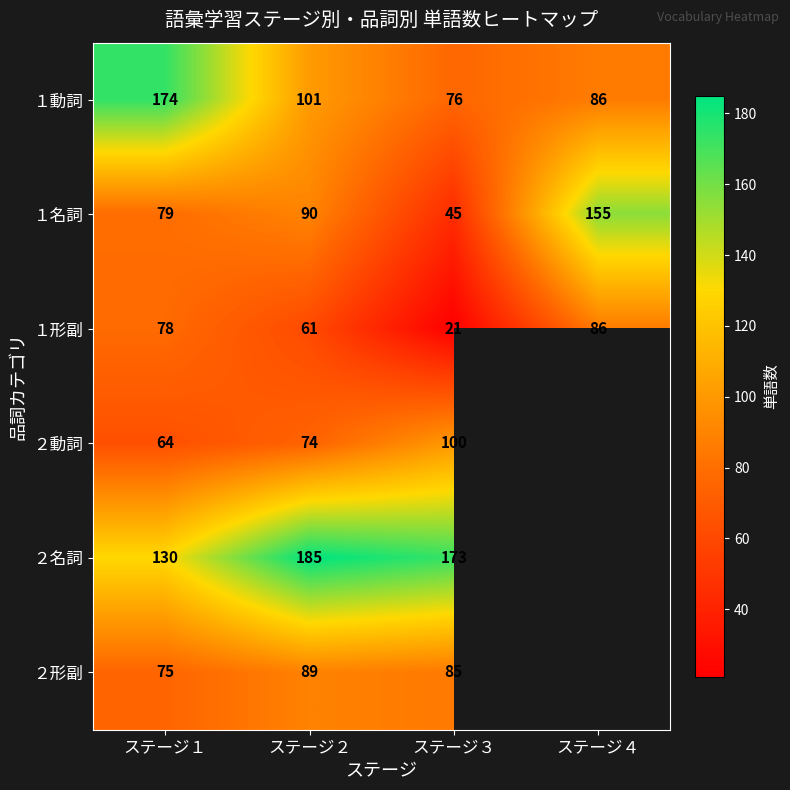

What is the sum of the １形副 values at ステージ３ and ステージ４?

107